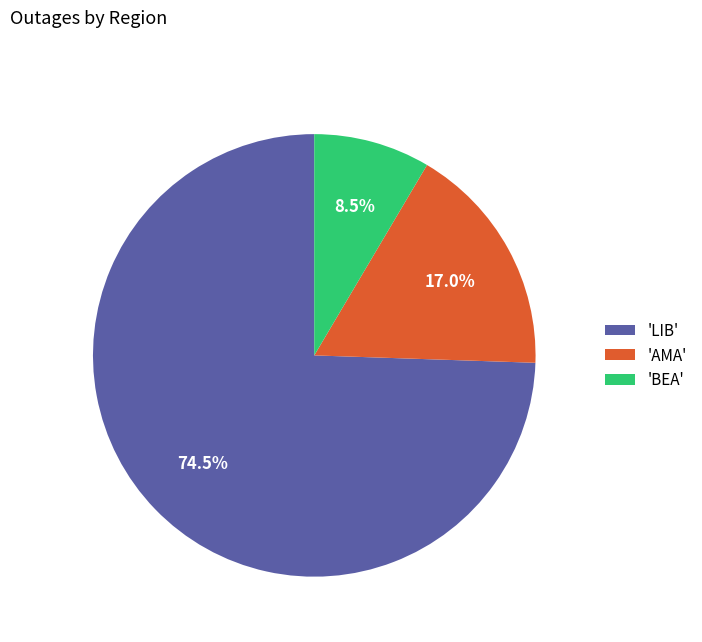

What is the largest slice in the pie chart?

'LIB'